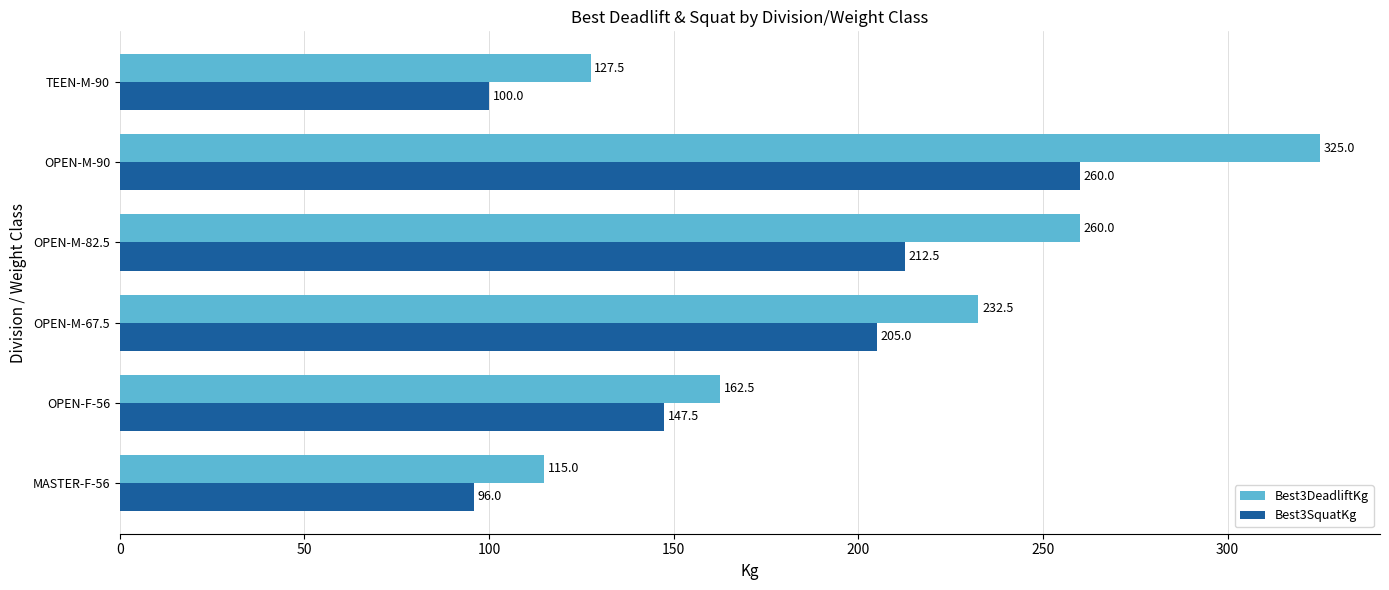

At which label is Best3SquatKg closest to 178?

OPEN-M-67.5